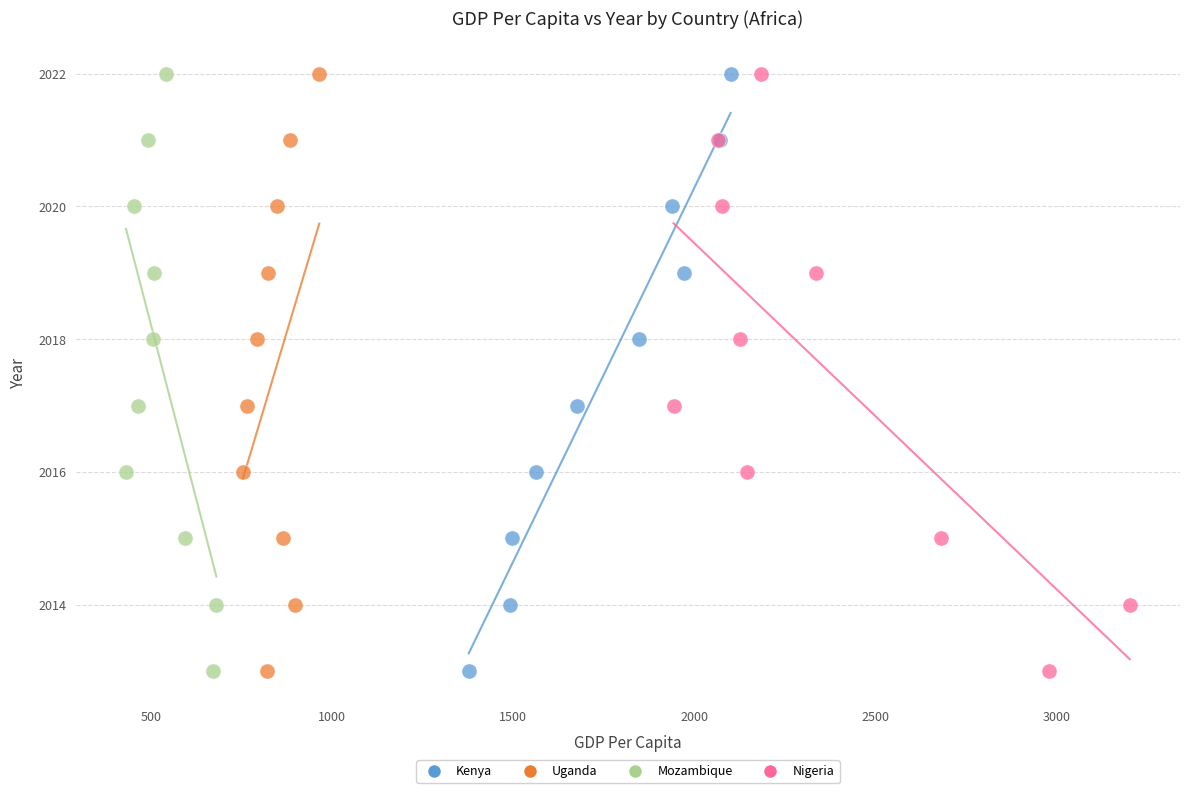

What are all the series names shown in the legend?

Kenya, Uganda, Mozambique, Nigeria